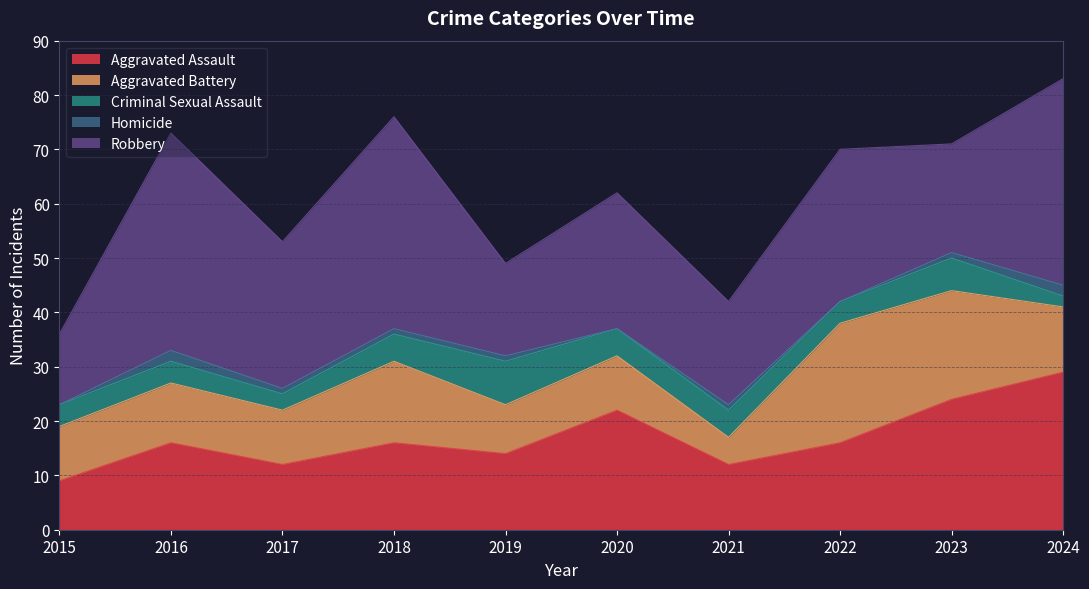

At which category is the sum across all series the highest?

2024